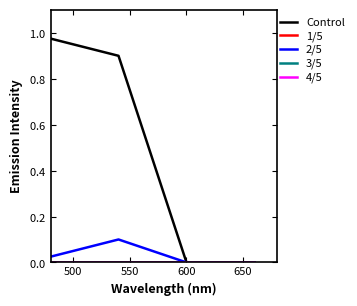

Does the chart have visible grid lines?

No